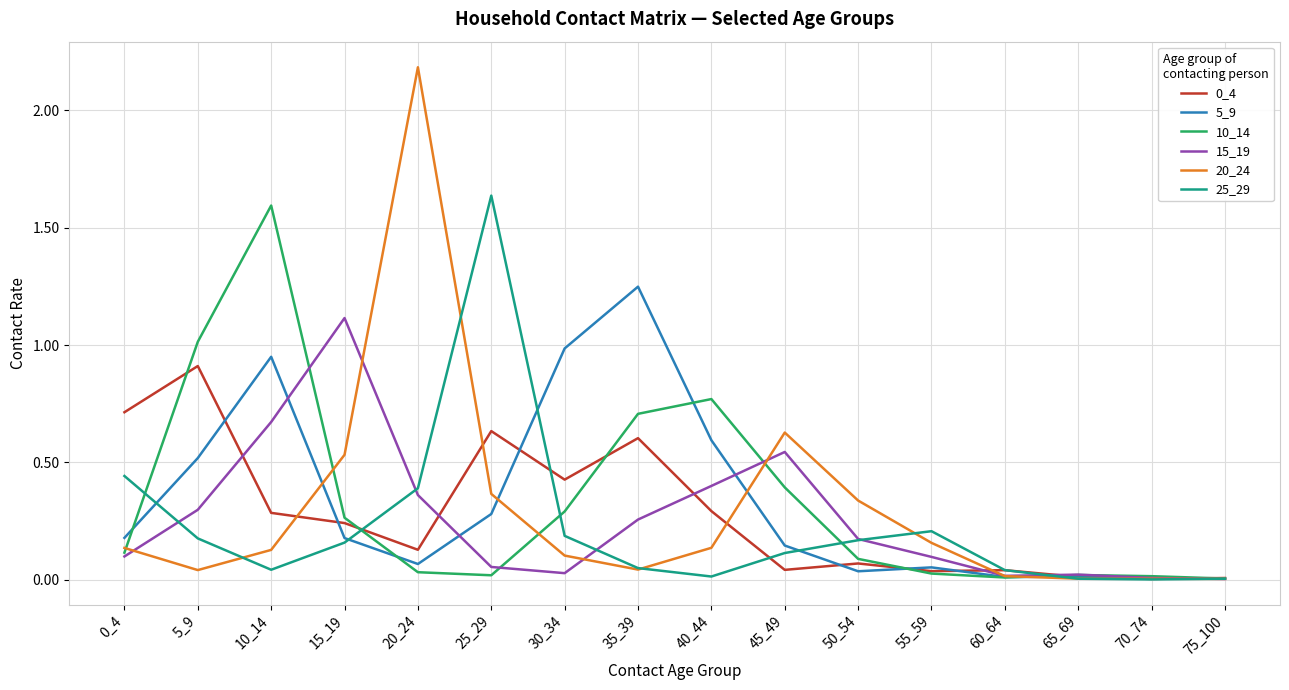

At which category is the sum across all series the highest?

10_14